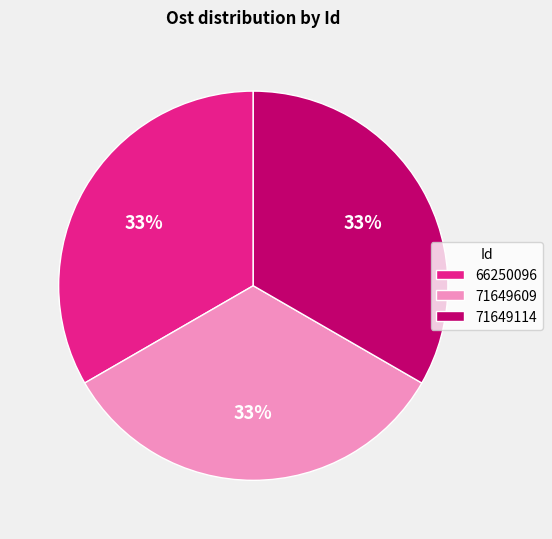

Is the sum of 66250096 and 71649609 greater than half?

Yes